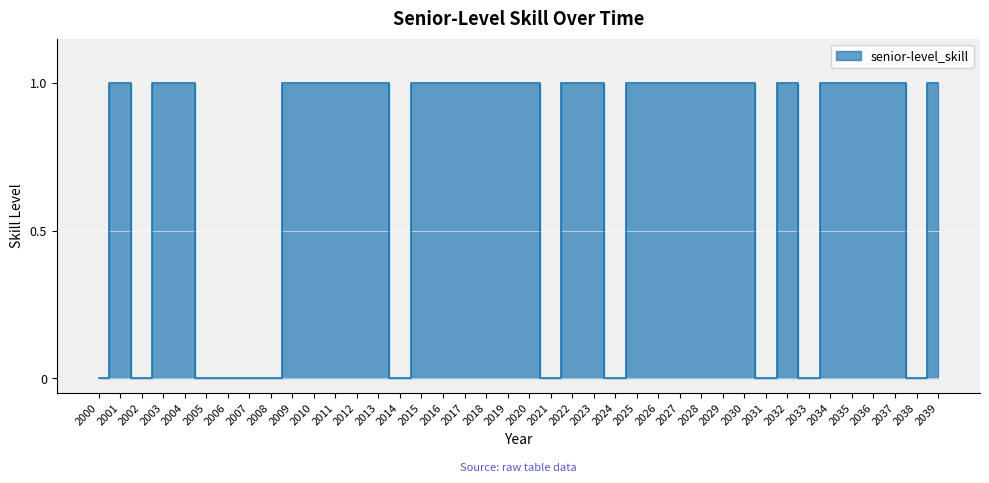

How many interior local valleys (lower than both neighbors) does the data have?

7